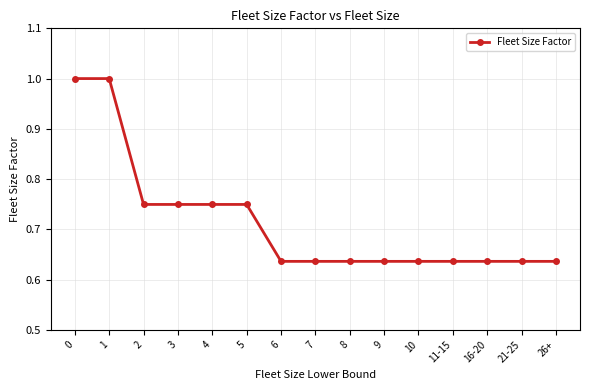

What is the maximum value shown in the chart?

1.0